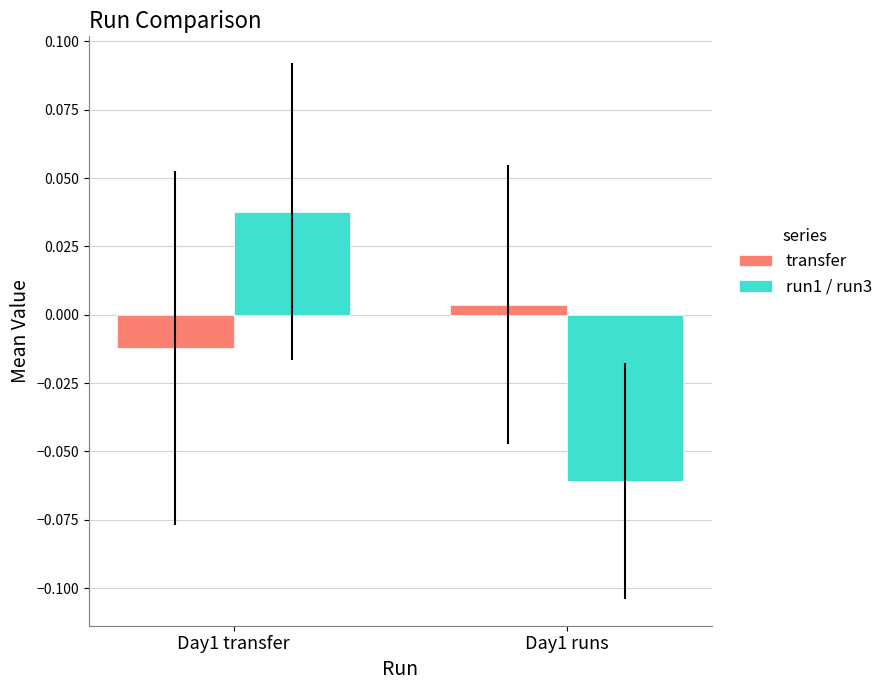

Which series has the largest total across all categories?

transfer